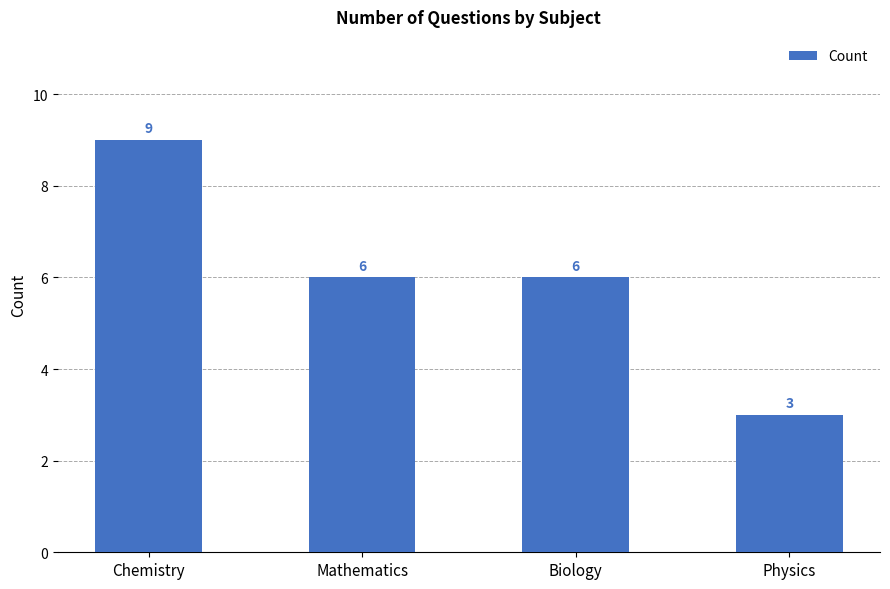

What is the minimum value shown in the chart?

3